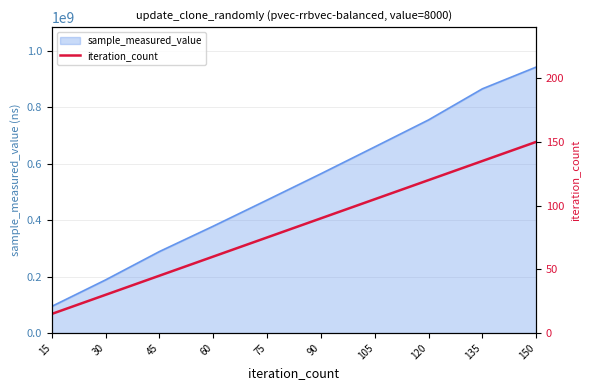

What is the value of the 3rd point from the left?

45